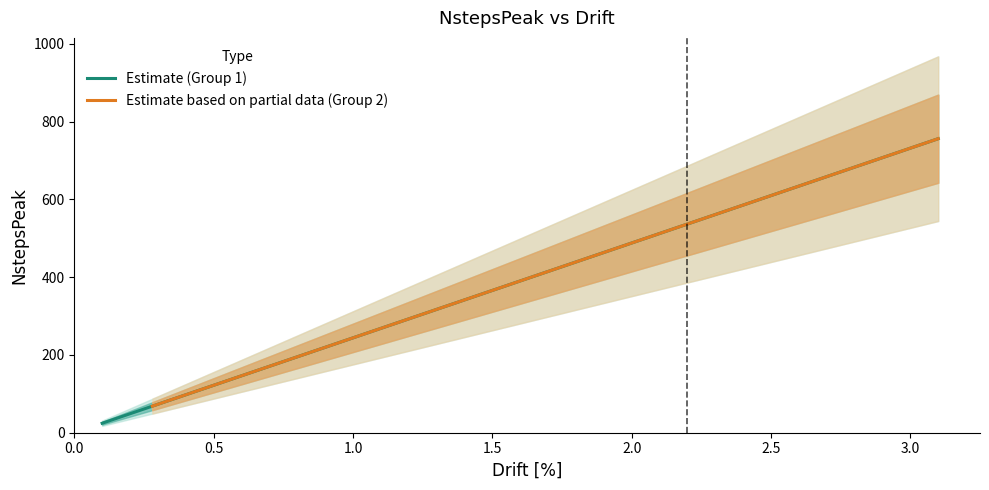

Which series changed the most between 1.0 and 3.0?

Estimate based on partial data (Group 2)